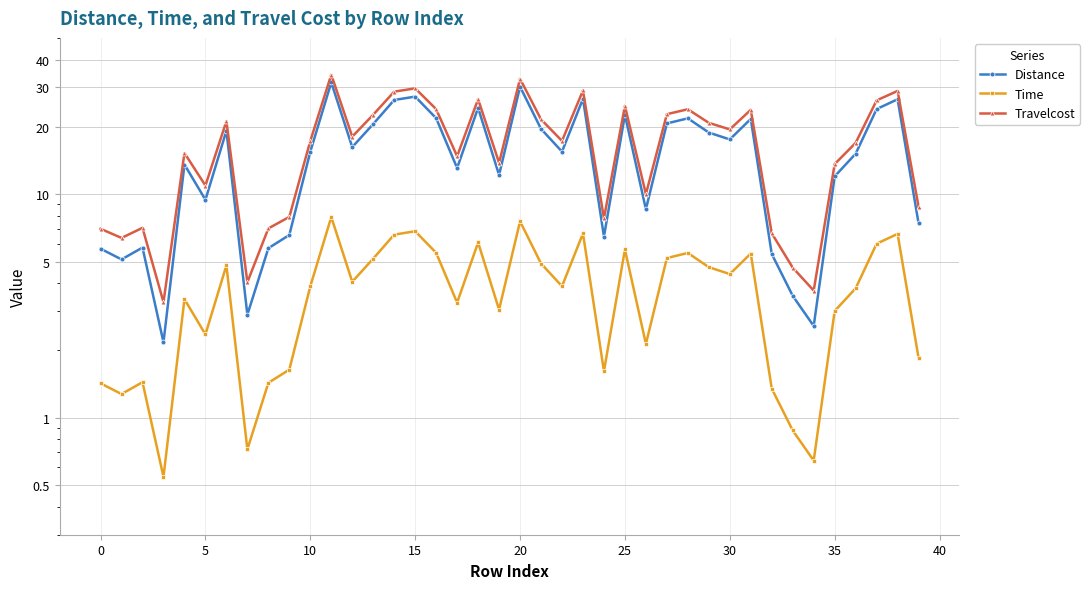

Reading left to right, what are all the values shown in this chart?

Distance: 5.7	5.1	5.8	2.2	13.6	9.4	19.2	2.9	5.7	6.6	15.5	31.6	16.2	20.6	26.4	27.3	21.9	13.1	24.3	12.2	30.2	19.6	15.5	26.7	6.5	22.6	8.6	20.7	21.8	18.9	17.6	21.7	5.4	3.5	2.6	12.0	15.2	24.0	26.6	7.4
Time: 1.4	1.3	1.4	0.5	3.4	2.4	4.8	0.7	1.4	1.6	3.9	7.9	4.1	5.2	6.6	6.8	5.5	3.3	6.1	3.0	7.6	4.9	3.9	6.7	1.6	5.7	2.1	5.2	5.5	4.7	4.4	5.4	1.4	0.9	0.6	3.0	3.8	6.0	6.6	1.9
Travelcost: 7.0	6.4	7.1	3.3	15.3	10.9	21.2	4.0	7.0	7.9	17.3	34.3	18.1	22.7	28.7	29.7	24.0	14.8	26.6	13.8	32.8	21.6	17.3	29.1	7.8	24.8	10.0	22.8	24.0	20.8	19.5	23.8	6.7	4.7	3.7	13.6	17.0	26.3	29.0	8.8